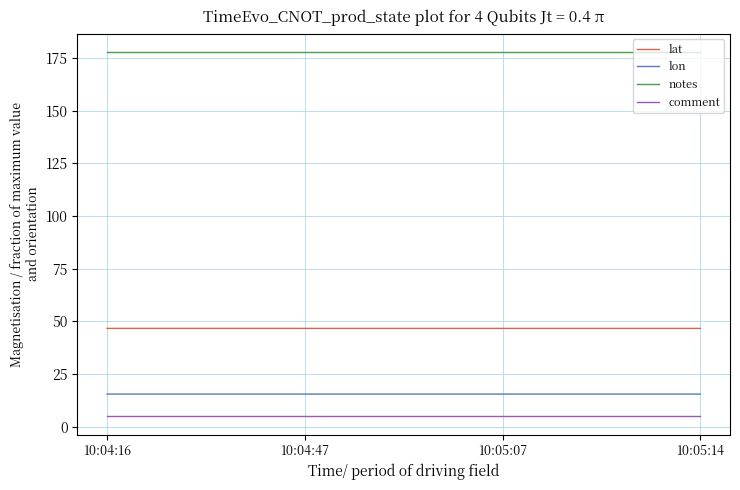

How many distinct data groups are displayed?

4